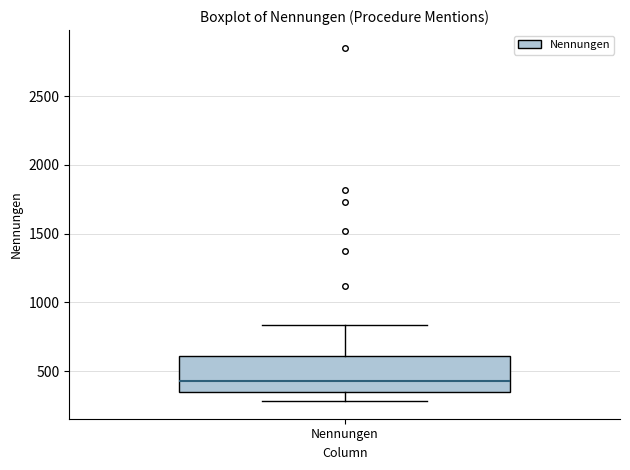

Transcribe this box plot: give where the median line is, the range the box spans, and where the two whiskers end, as read against the y-axis. The values are not printed on the chart, so give them approximately, as read against the axis.

median 450, box 350 to 600, whiskers 300 to 850